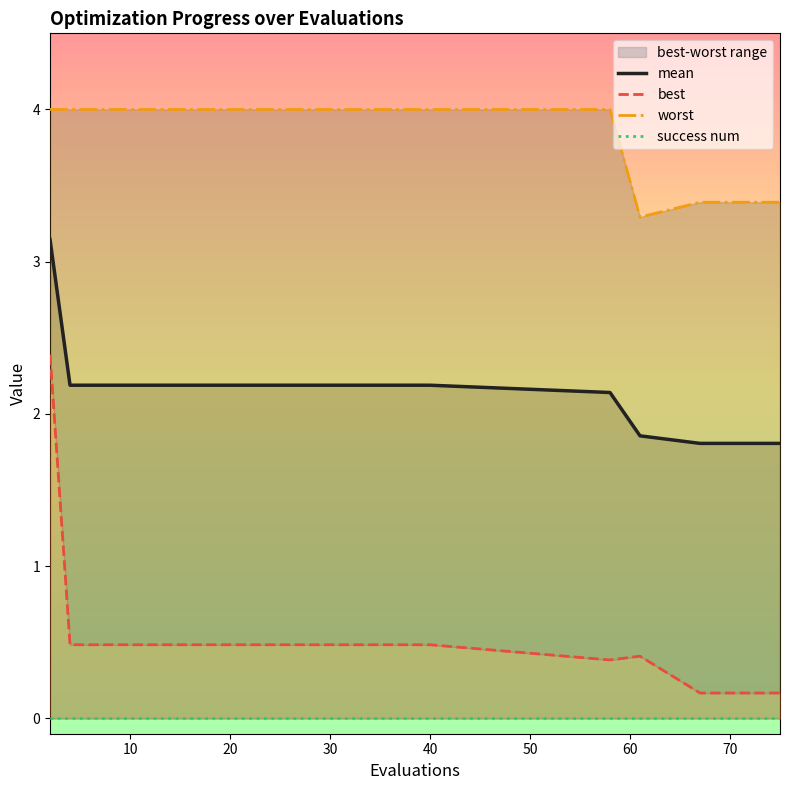

True or false: mean and worst cross at least once.

False